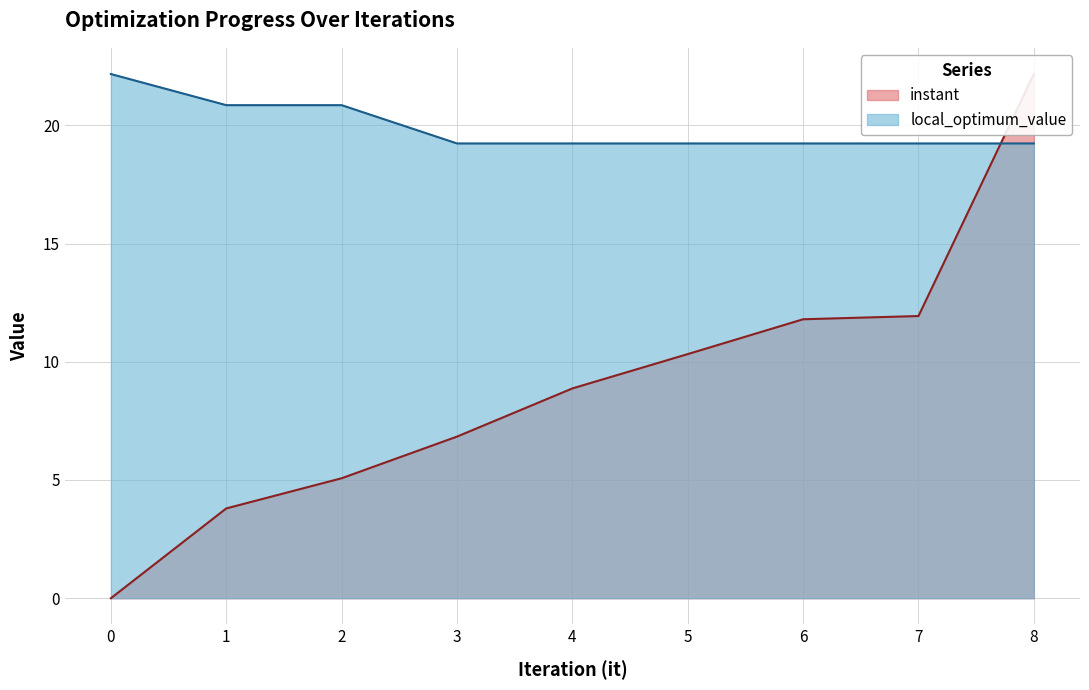

What are all the series names shown in the legend?

instant, local_optimum_value